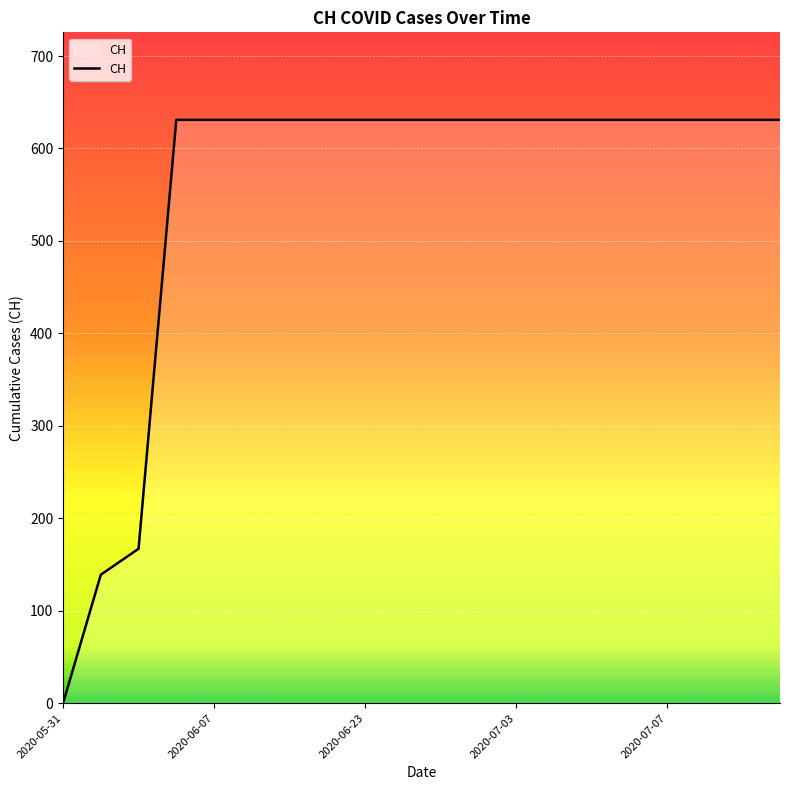

What is the average value?

552